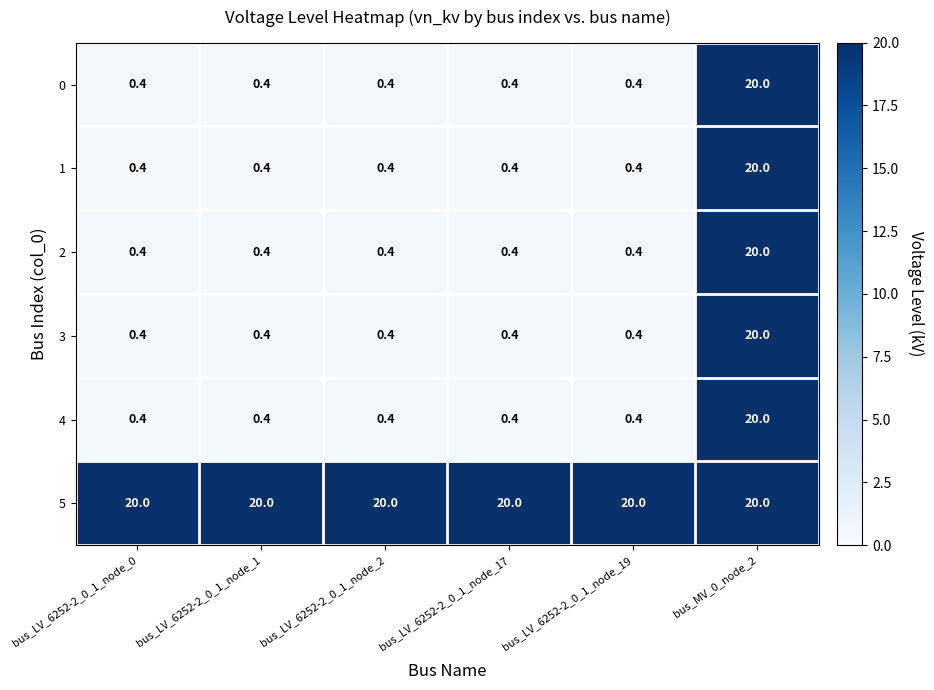

Read the 3 value at bus_MV_0_node_2.

20.0